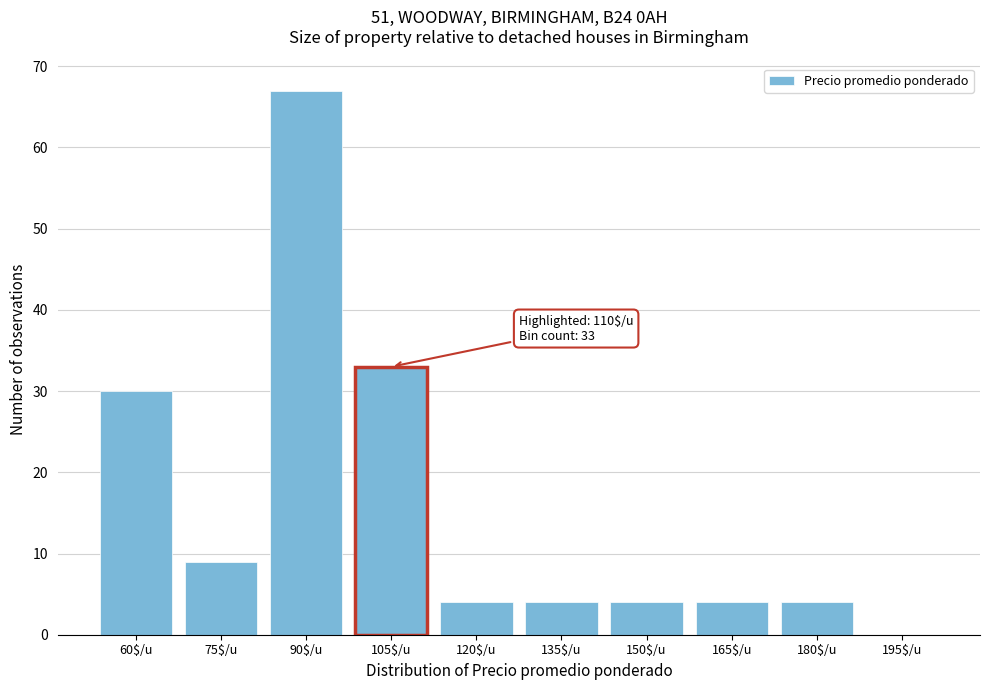

What is the sum of all values?

159